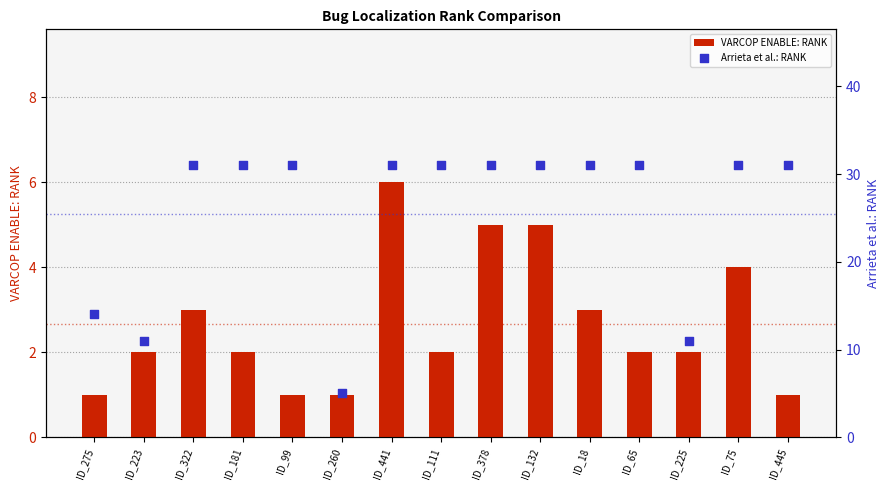

At how many categories does at least one series exceed 26?

11